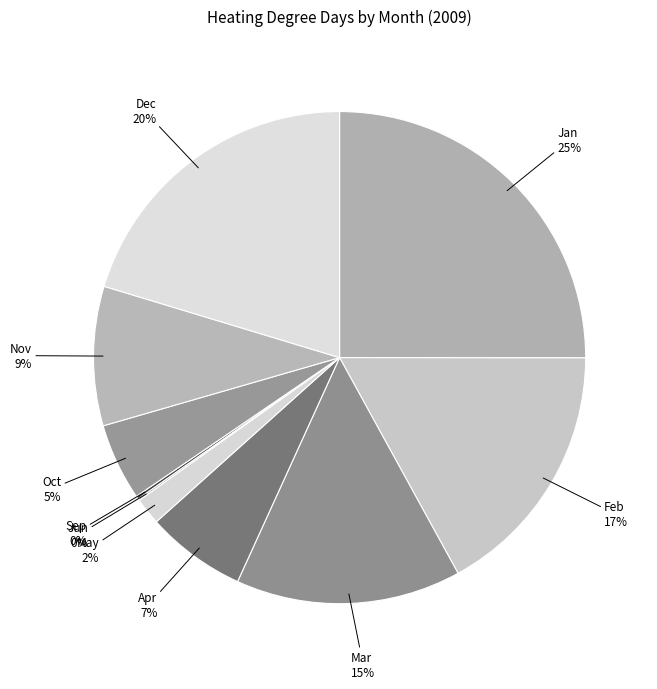

Is there any slice that represents more than half of the pie?

No